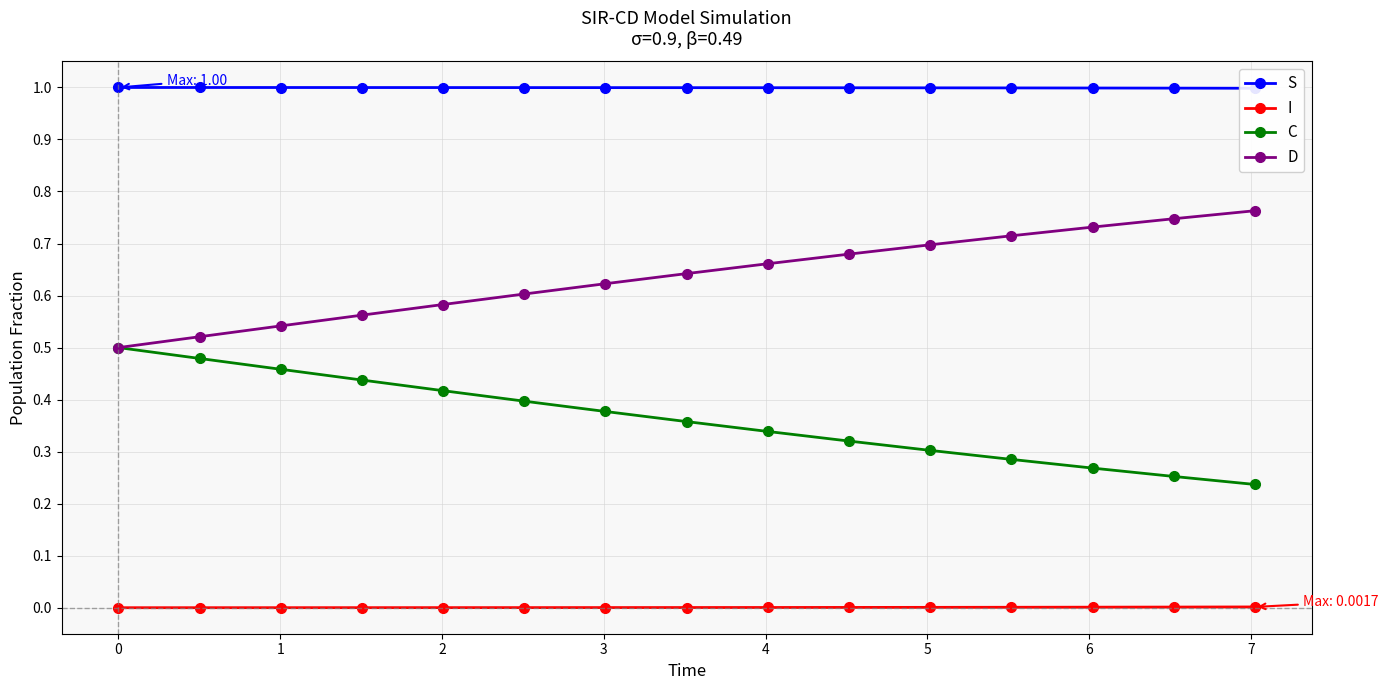

True or false: D and I cross at least once.

False